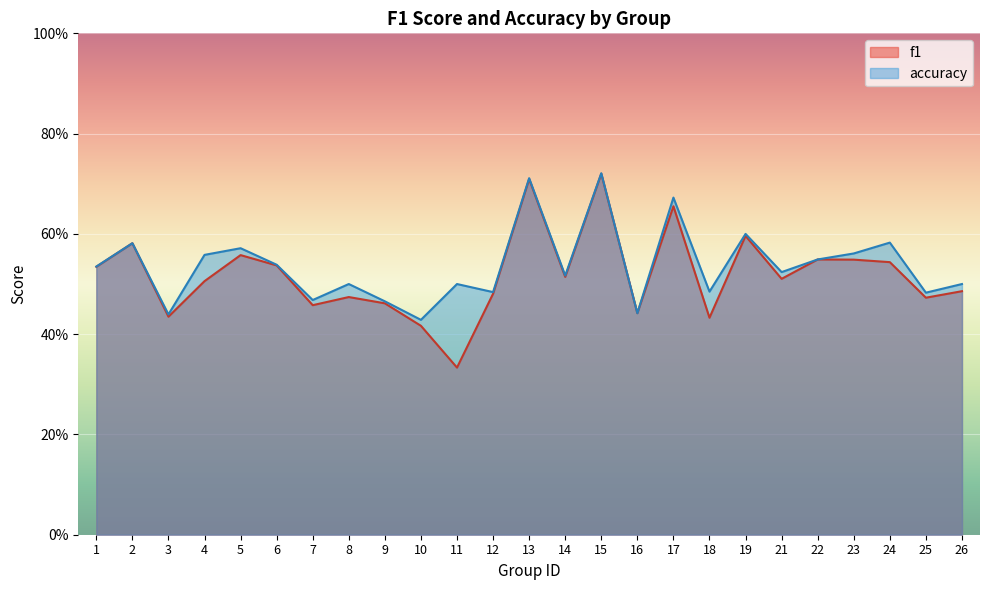

What are all the series names shown in the legend?

f1, accuracy